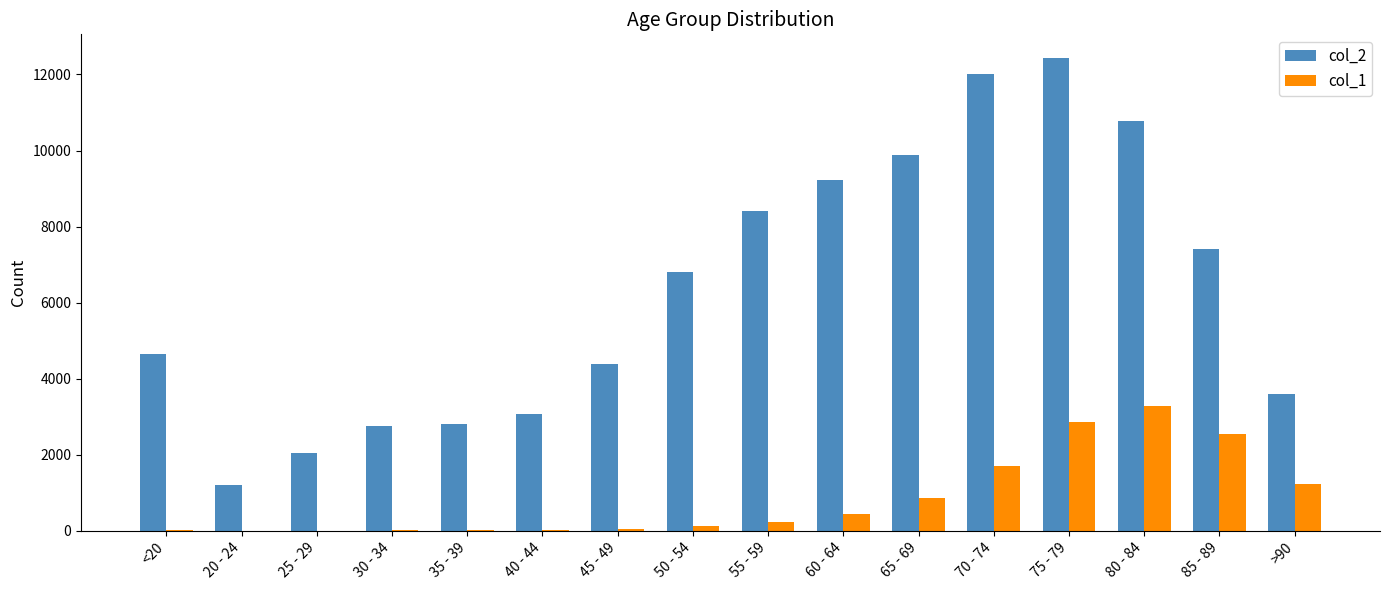

At which category is the sum across all series the highest?

75 - 79